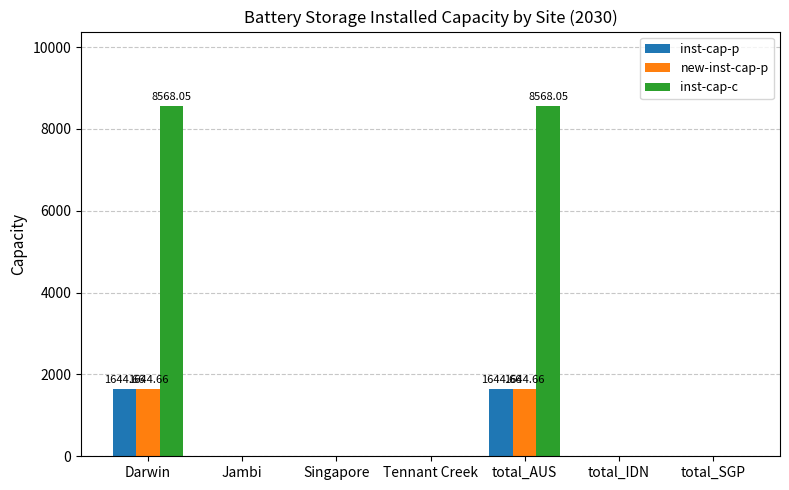

Are the bars grouped side by side (vs. stacked)?

Yes